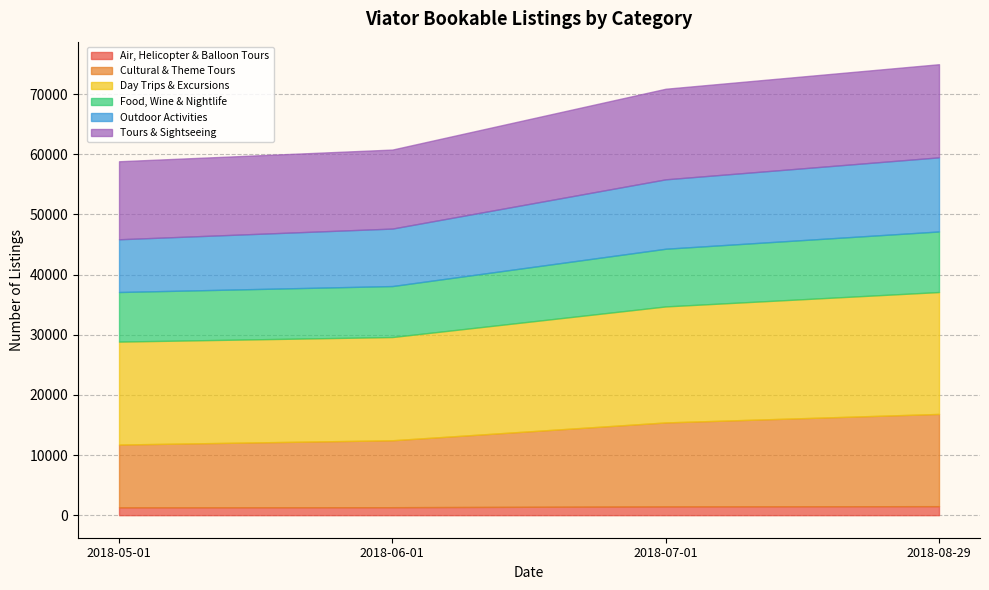

At which label is Tours & Sightseeing closest to 14227?

2018-07-01